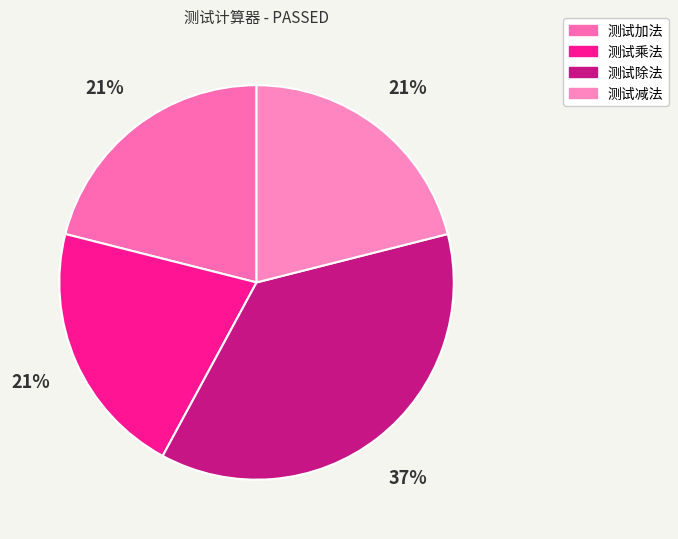

Count the number of slices in the pie.

4